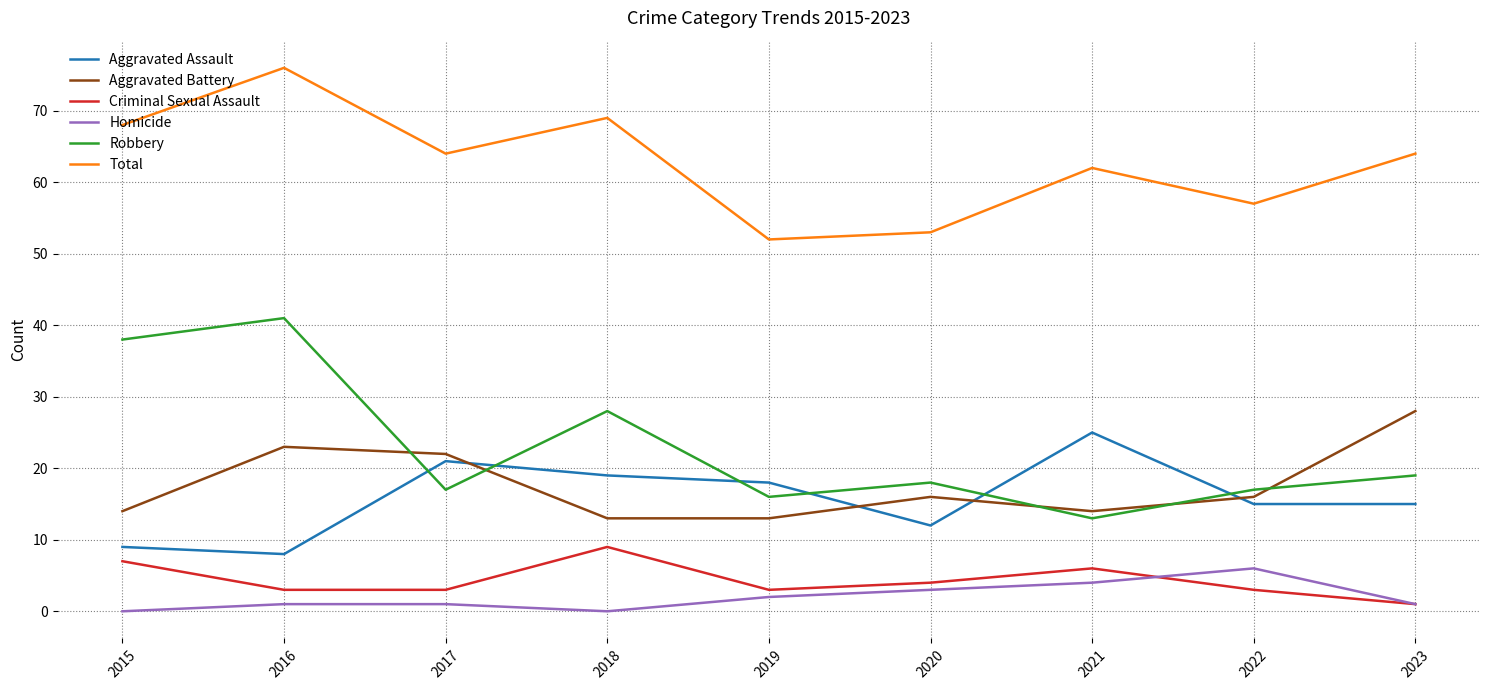

At which category does Criminal Sexual Assault reach its first local peak?

2018